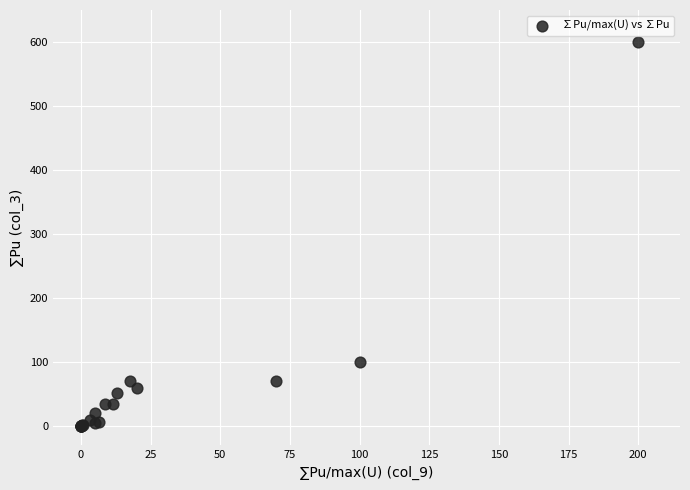

What Y value in the scatter plot is closest to 300?

100.0